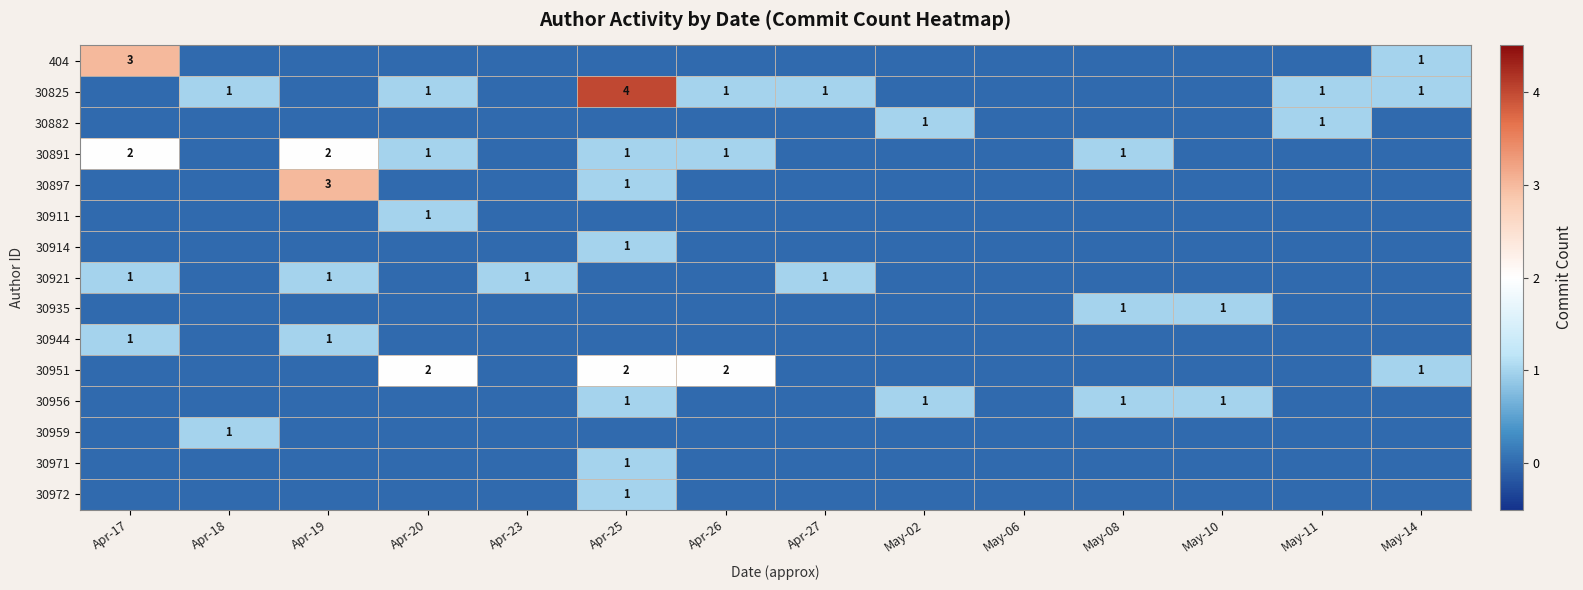

The 30897 series shows 3 at Apr-19. True or false?

True